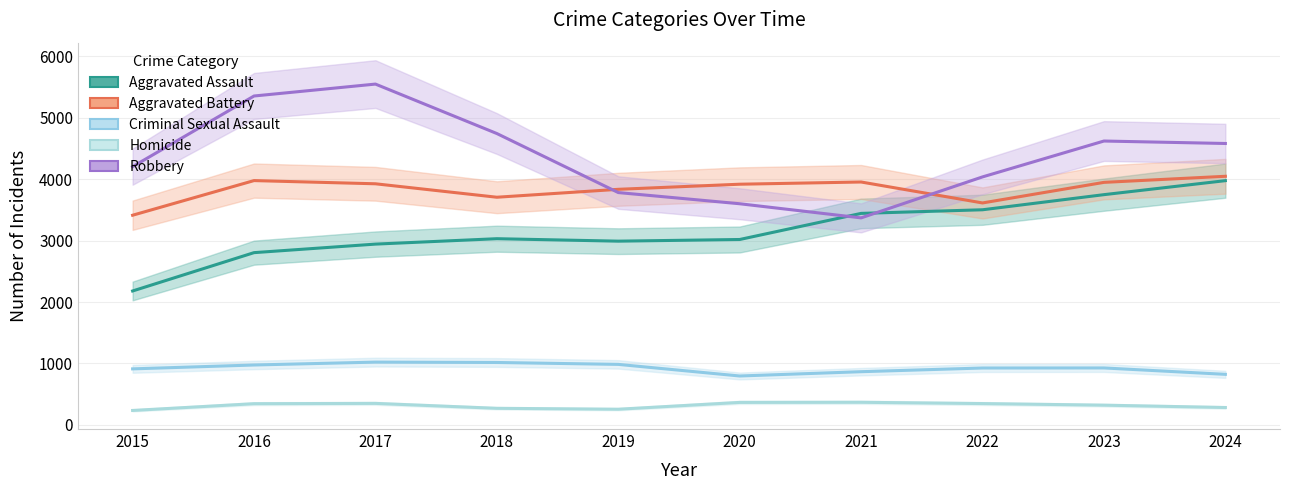

At which category does the chart reach its minimum across all series?

2015